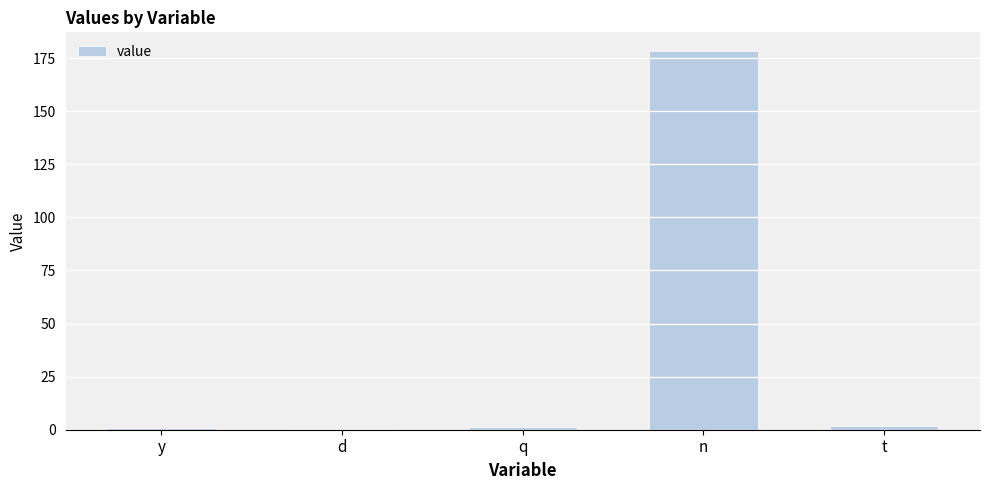

Between y and n, which is larger?

n